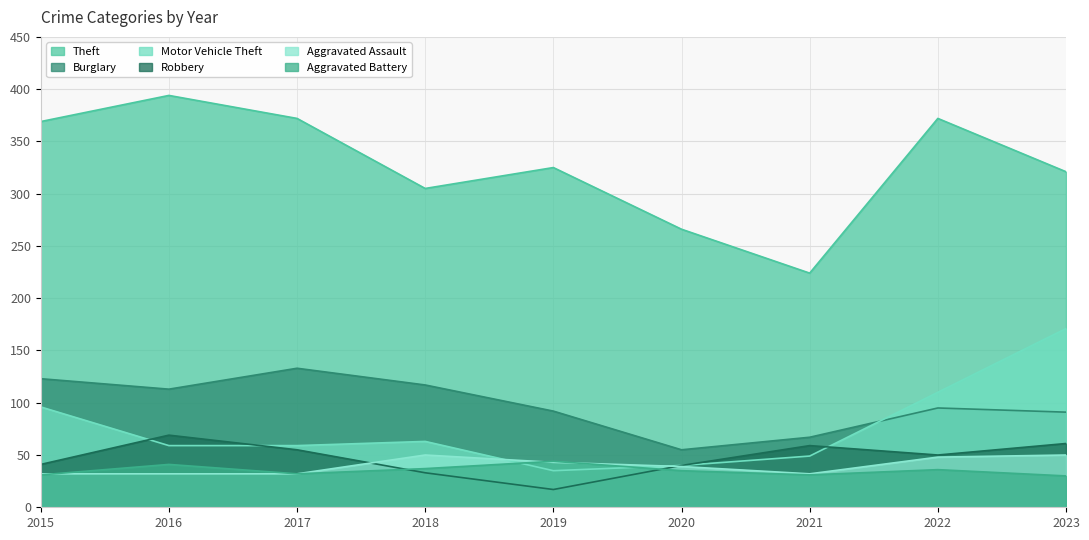

What is the difference between the second highest and minimum values in the Aggravated Assault series?

18